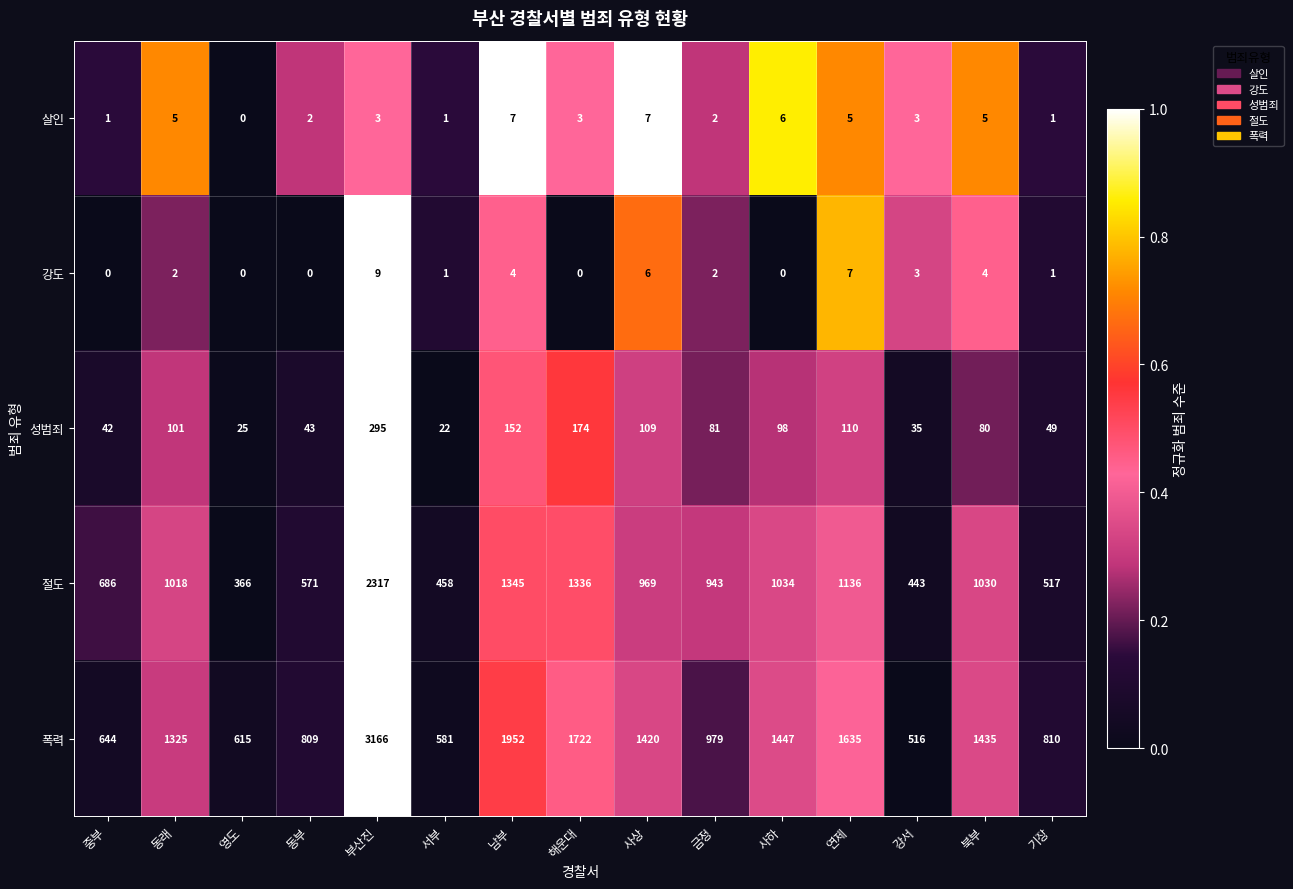

The 살인 series shows 0 at 기장. True or false?

False